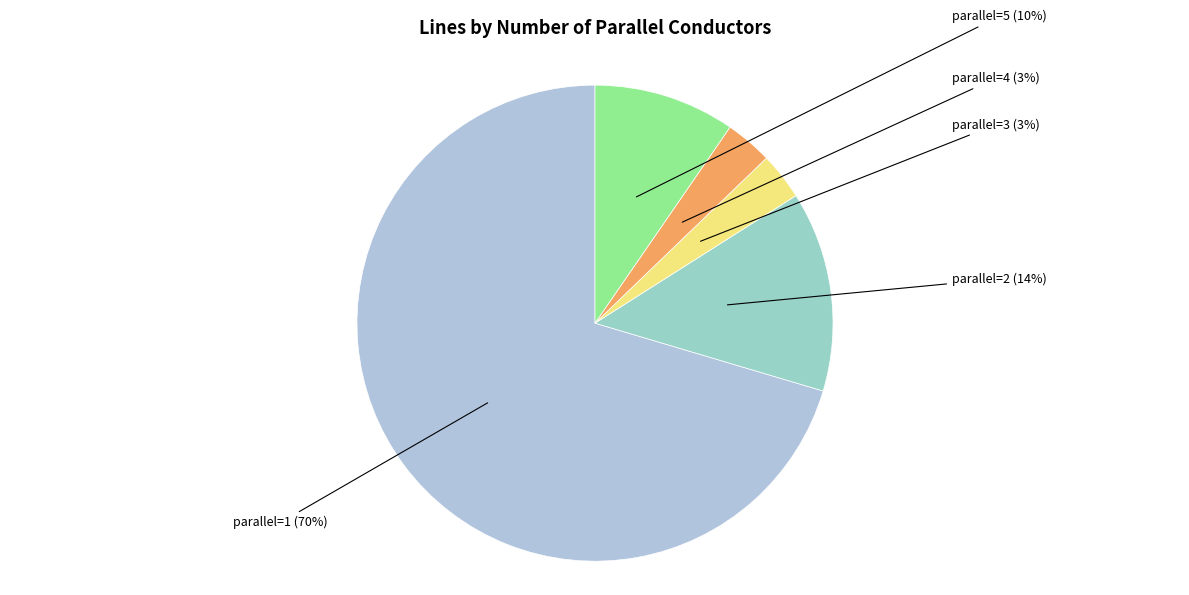

What is the majority slice?

1